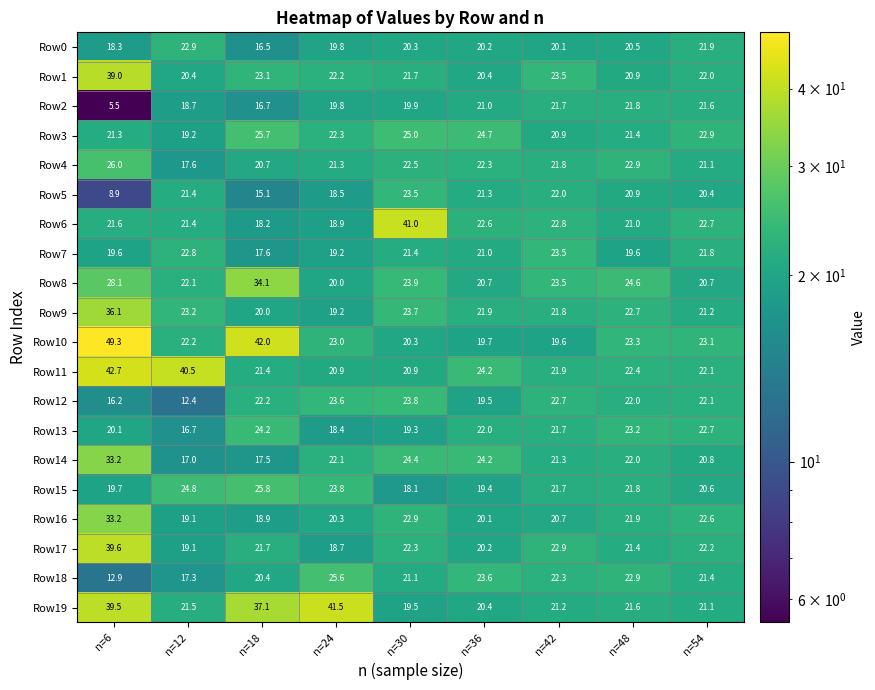

What is the spread (max minus min) of values at n=18?

26.9